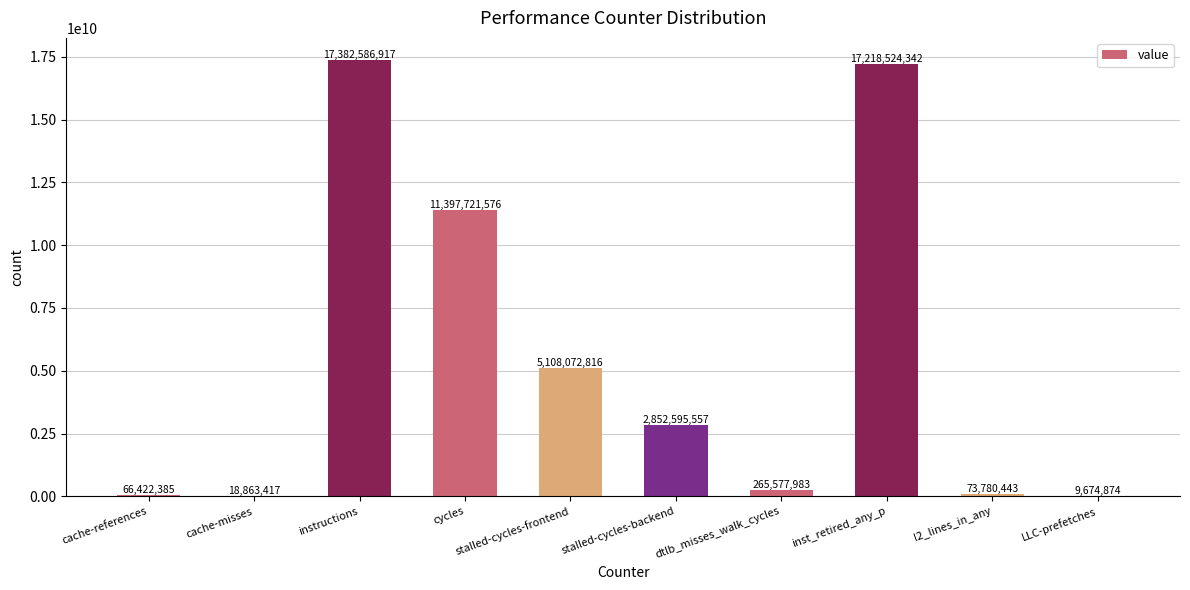

Between instructions and cache-references, which is larger?

instructions